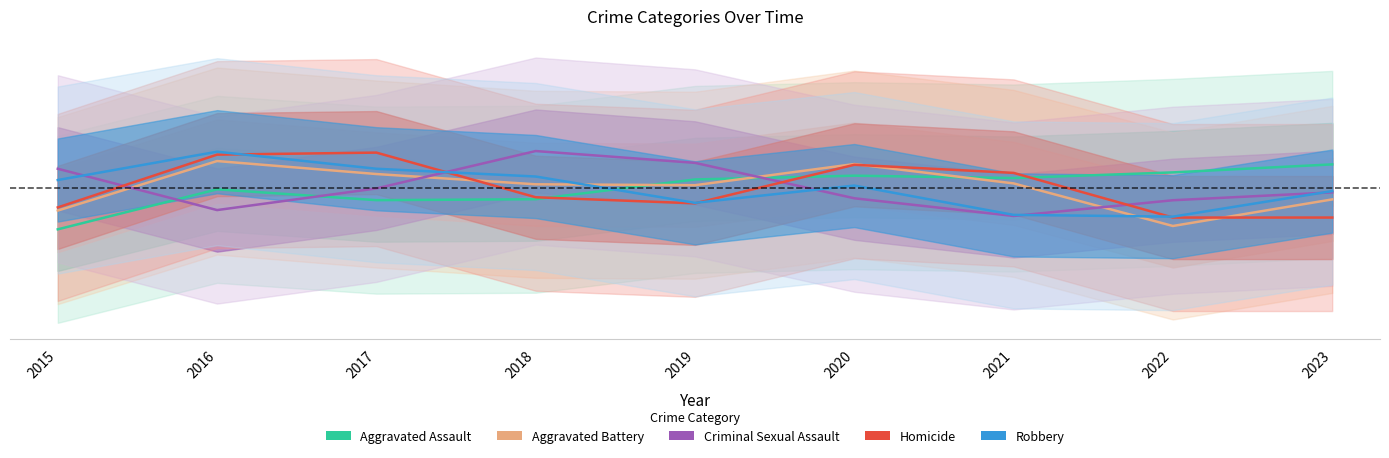

Reading left to right, what are all the values shown in this chart?

Aggravated Assault: -0.1	-0.0	-0.0	-0.0	0.0	0.0	0.0	0.0	0.1
Aggravated Battery: -0.1	0.1	0.0	0.0	0.0	0.1	0.0	-0.1	-0.0
Criminal Sexual Assault: 0.0	-0.1	-0.0	0.1	0.1	-0.0	-0.1	-0.0	-0.0
Homicide: -0.0	0.1	0.1	-0.0	-0.0	0.1	0.0	-0.1	-0.1
Robbery: 0.0	0.1	0.0	0.0	-0.0	0.0	-0.1	-0.1	-0.0